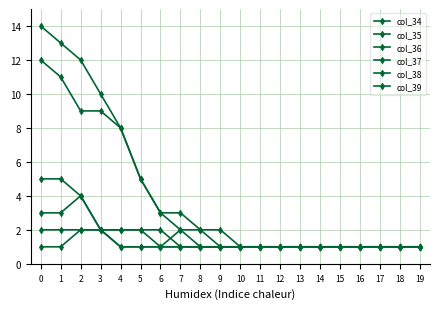

What is the value of the col_39 point at the 3rd from the left?

12